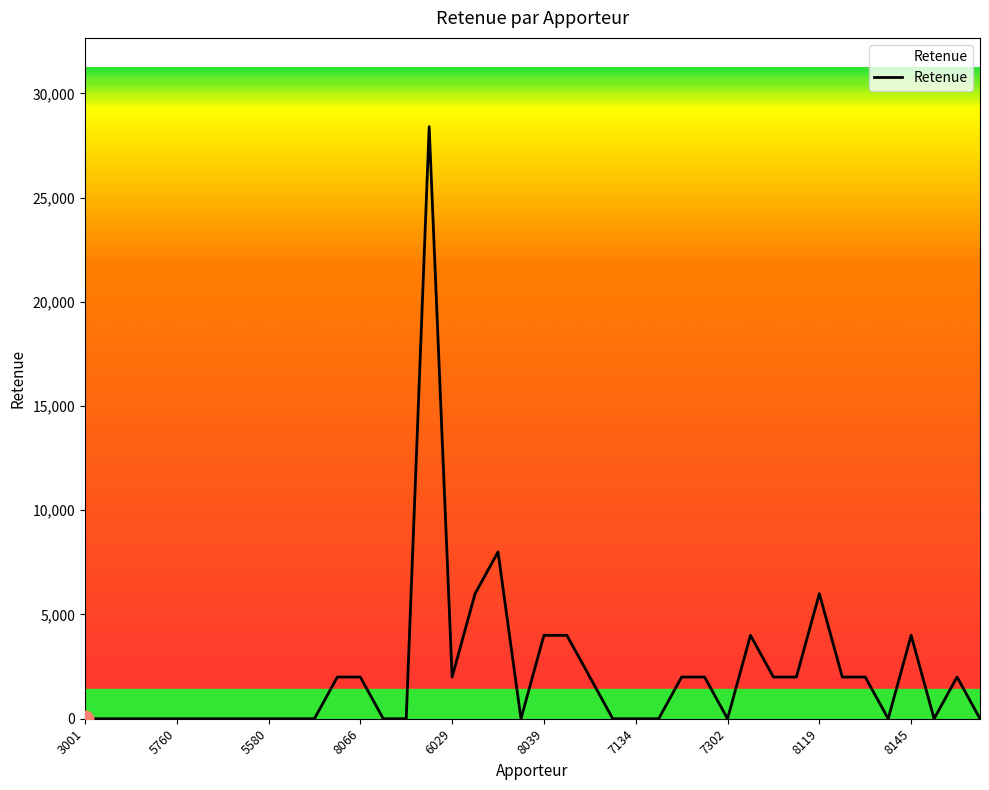

What is the greatest value displayed?

28400